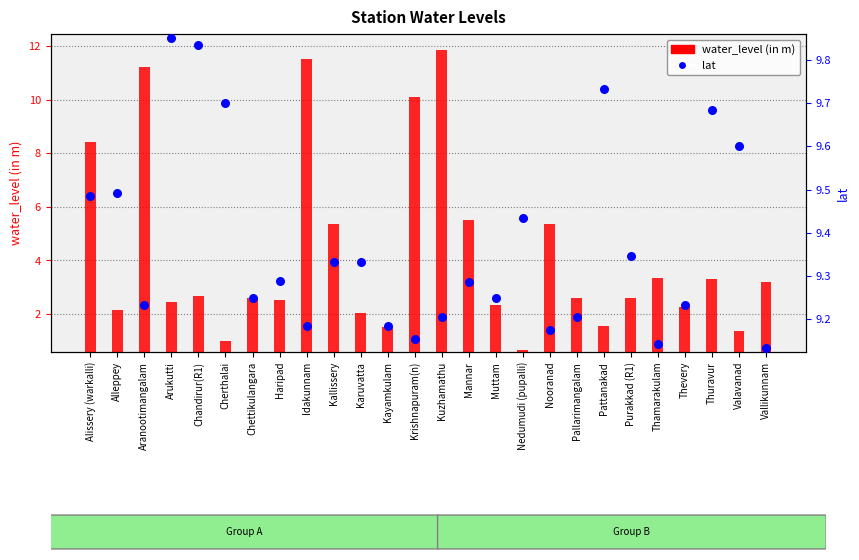

At which category is the sum across all series the highest?

Kuzhamathu